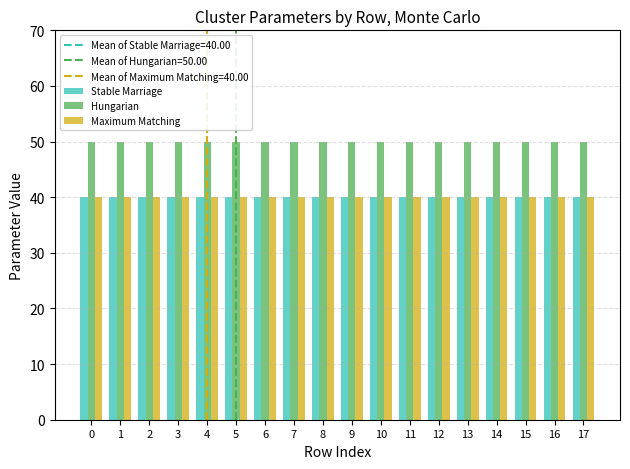

What is the lowest value of the Hungarian series?

50